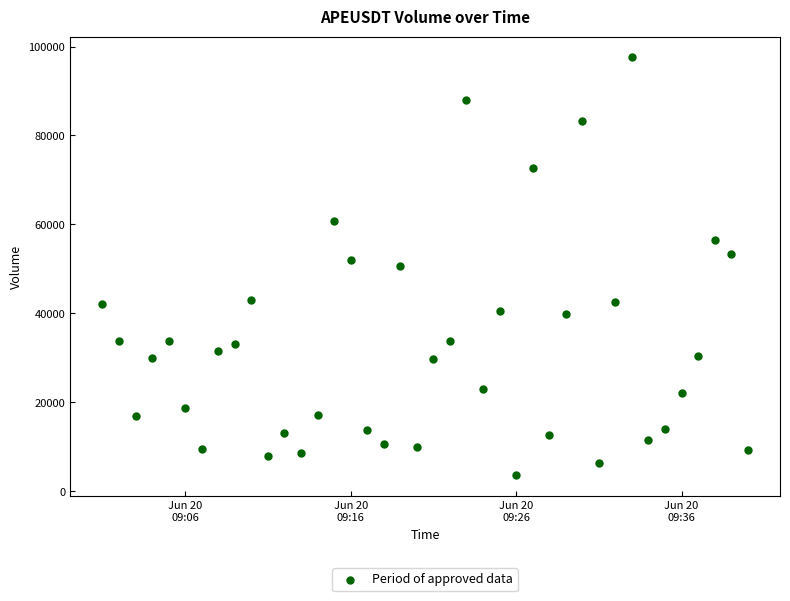

What is the range of Y values (max minus min)?

93952